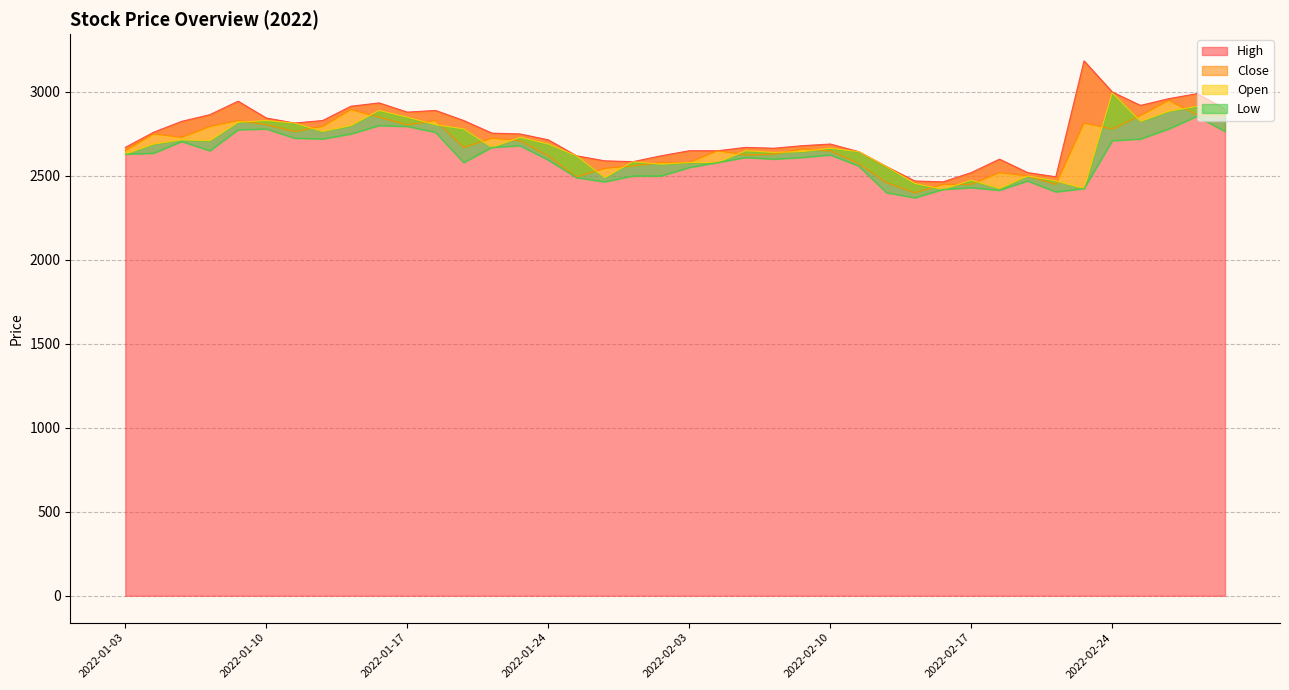

True or false: Open and Close intersect in this chart.

True